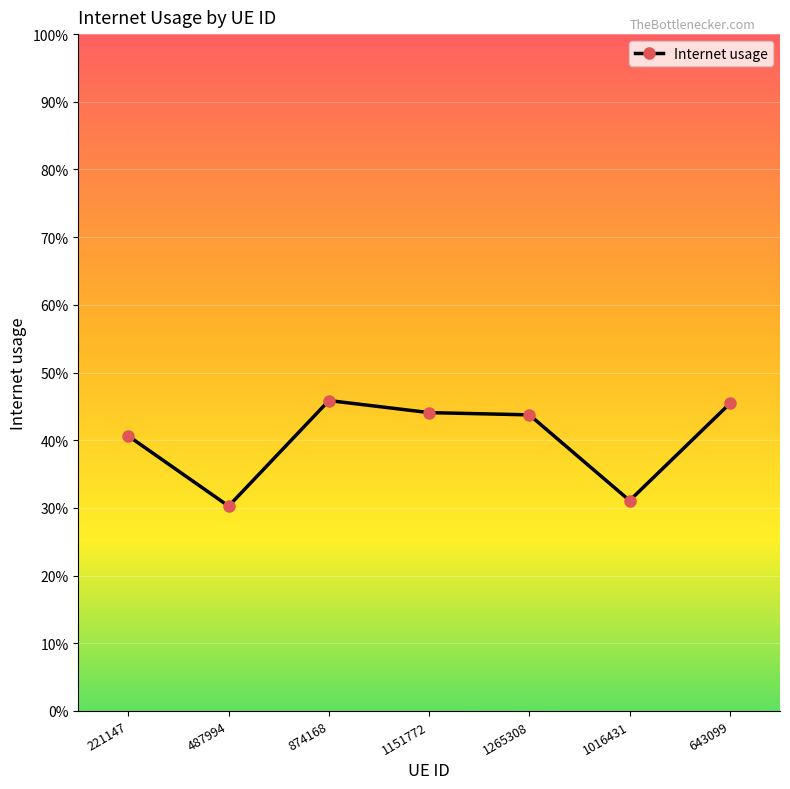

Reading left to right, transcribe all the data shown in this chart.

221147=0.4	487994=0.3	874168=0.5	1151772=0.4	1265308=0.4	1016431=0.3	643099=0.5